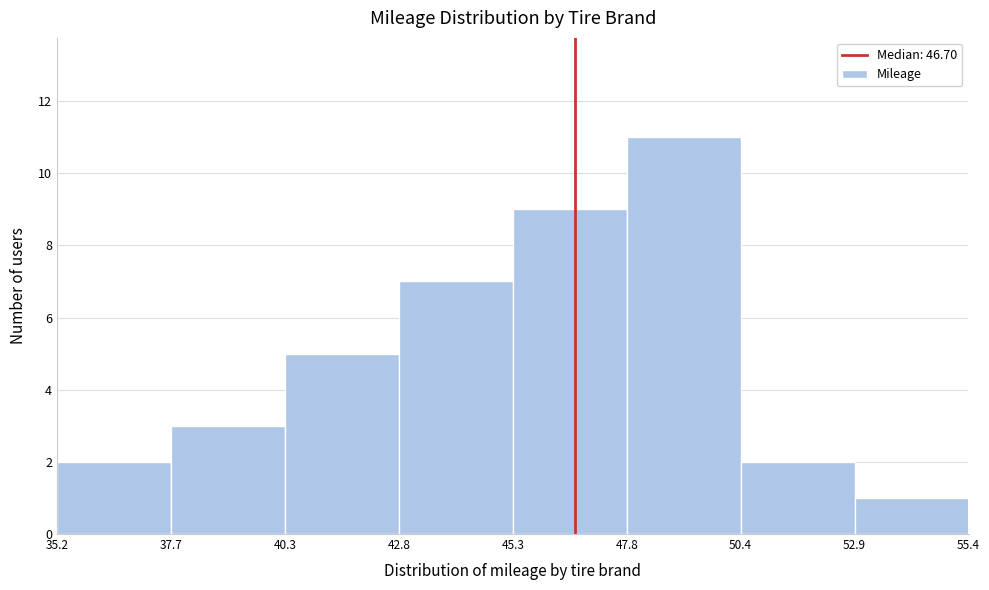

Reading left to right, list every bar in this chart as the range it spans on the x-axis followed by its height. The values are not printed on the chart, so give them approximately, as read against the axis.

35.2 to 37.7: 2
37.7 to 40.3: 3
40.3 to 42.8: 5
42.8 to 45.3: 7
45.3 to 47.8: 9
47.8 to 50.4: 11
50.4 to 52.9: 2
52.9 to 55.4: 1